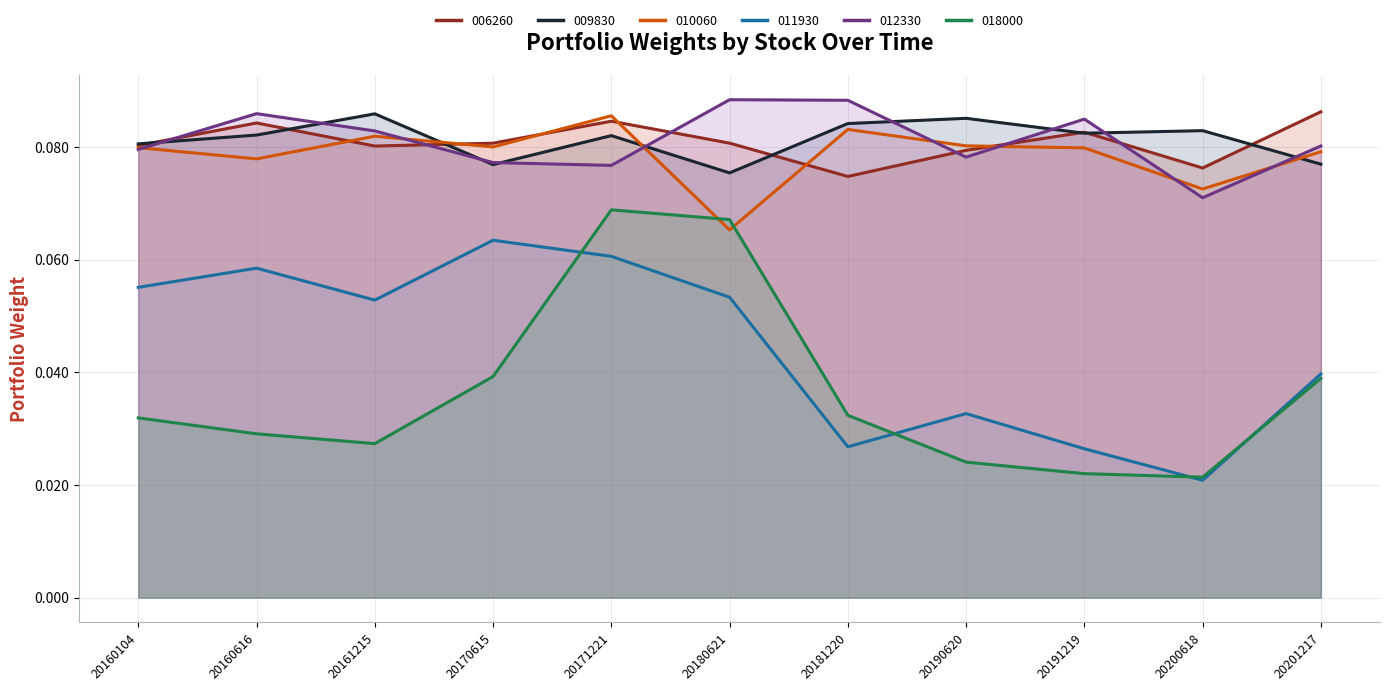

Rank the series at 20200618 from highest to lowest value.

009830 (line), 006260 (line), 010060 (line), 012330 (line), 018000 (line), 011930 (line)